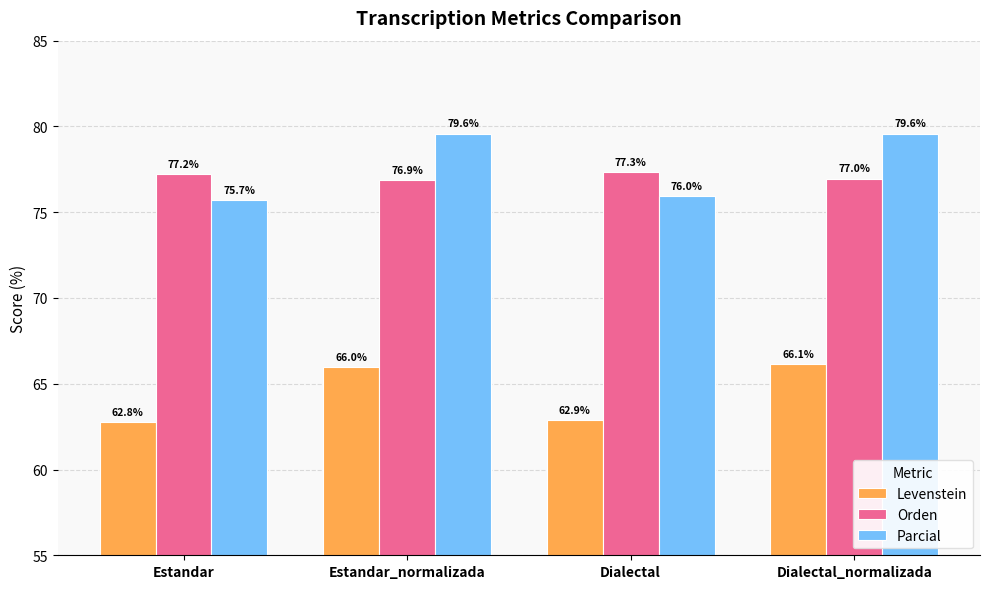

What is the label of the 2nd bar from the right?

Dialectal